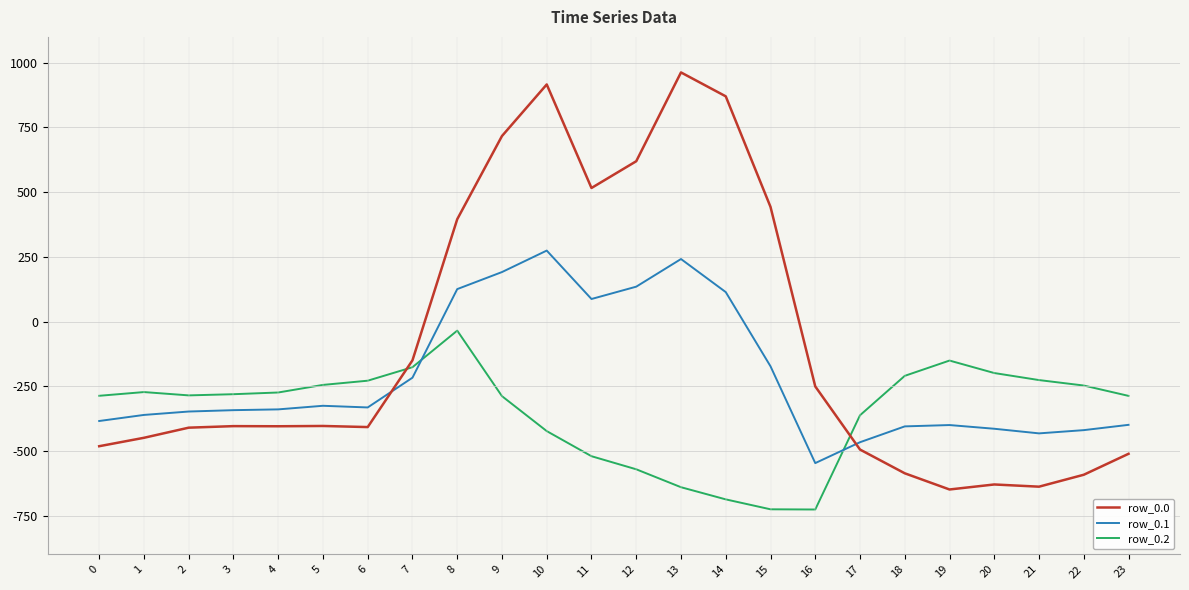

Which series ends up on top after the final intersection of row_0.2 and row_0.0?

row_0.2